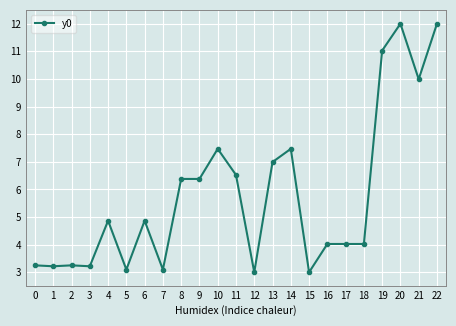

What is the value of the 22nd point from the left?

10.0